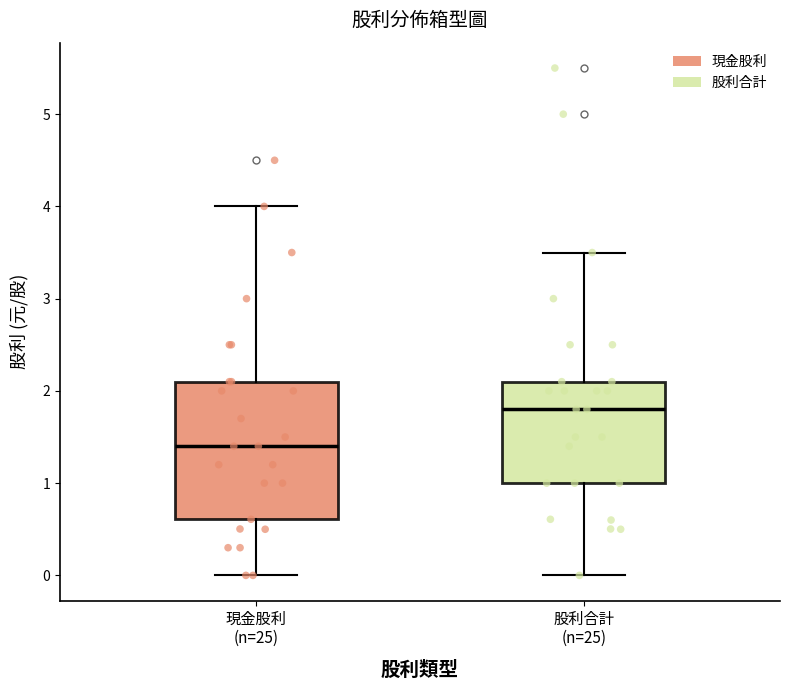

Where does the median line of the box for 股利合計 (n=25) sit on the y-axis? The values are not printed on the chart, so give them approximately, as read against the axis.

1.8